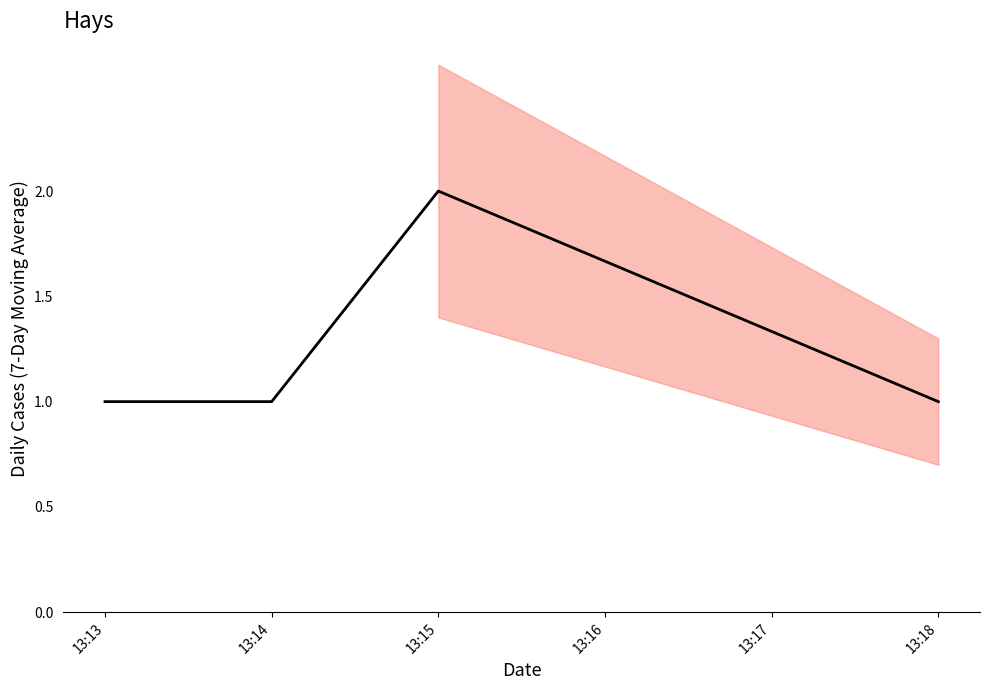

At which label is the value closest to 1?

13:13